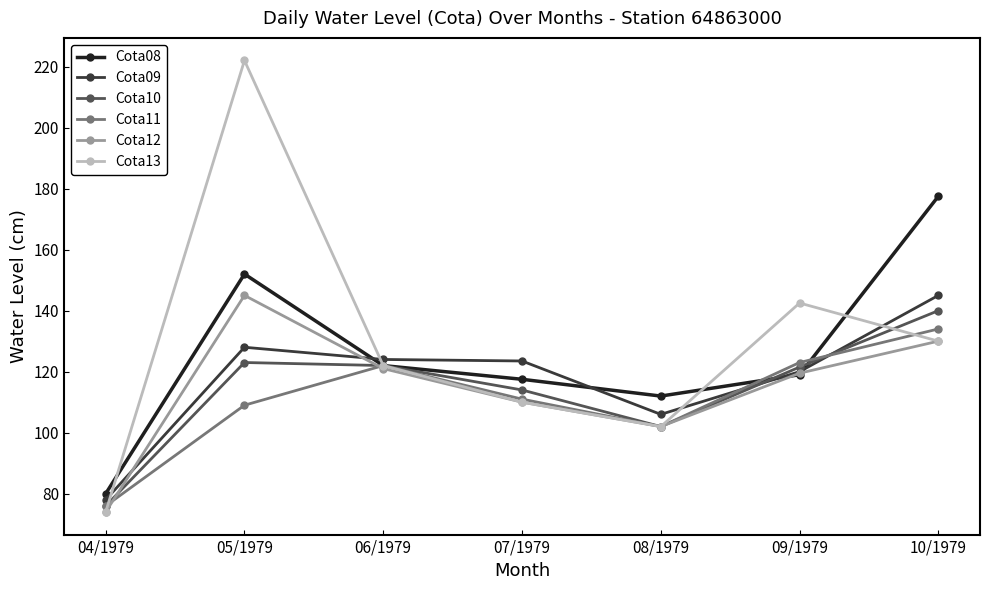

What position from the left is 04/1979?

1